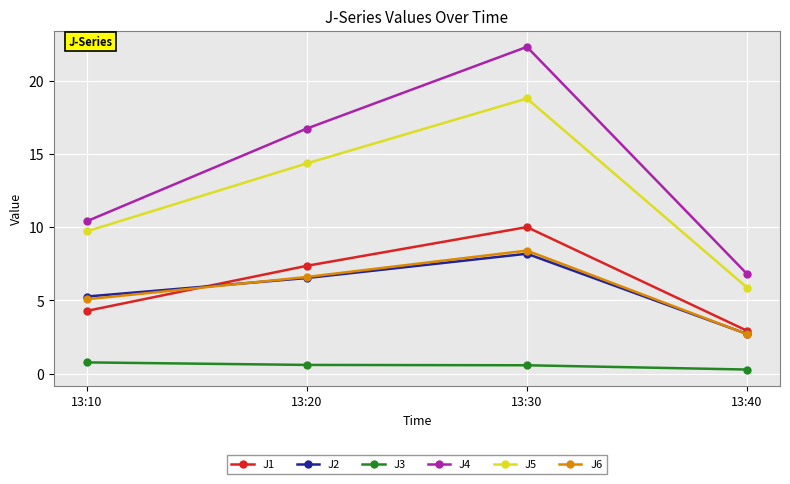

Which series has the widest spread of values?

J4